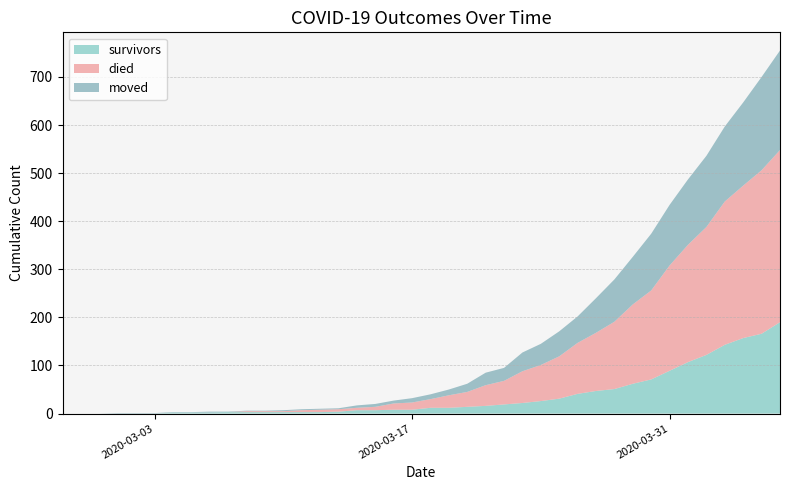

What are all the series names shown in the legend?

survivors, died, moved